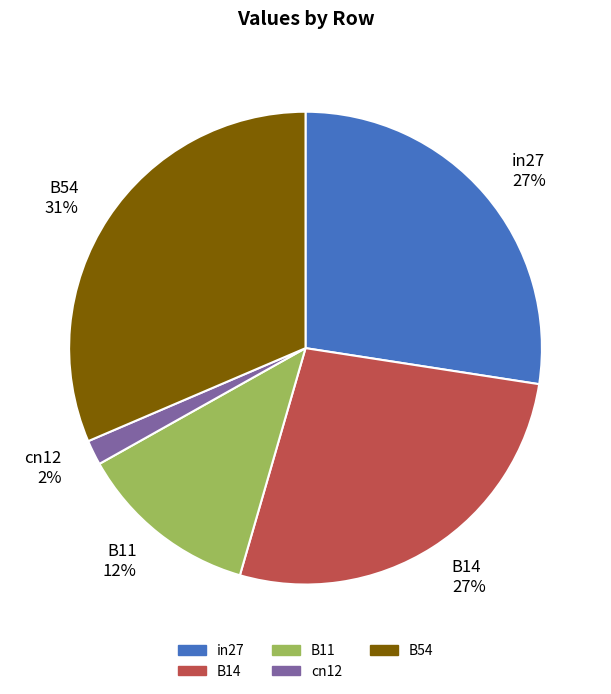

What percentage is the B54 slice, to the nearest percent?

31%